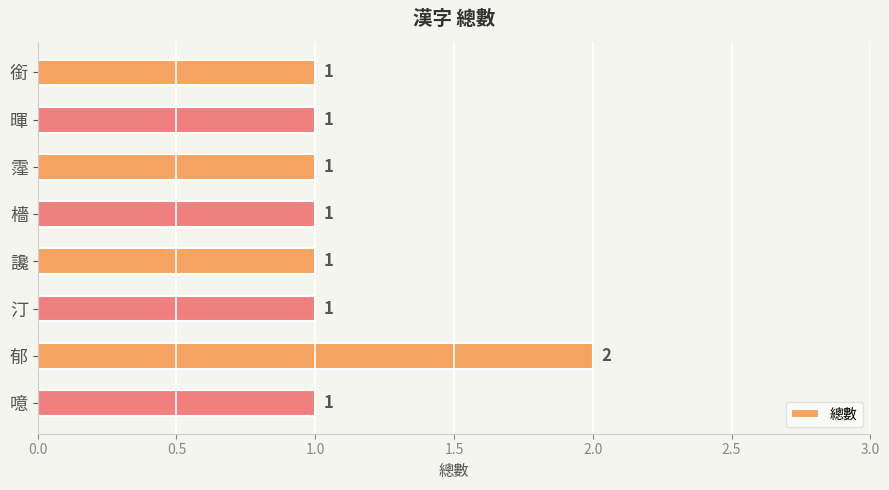

How many series are shown in this chart?

1